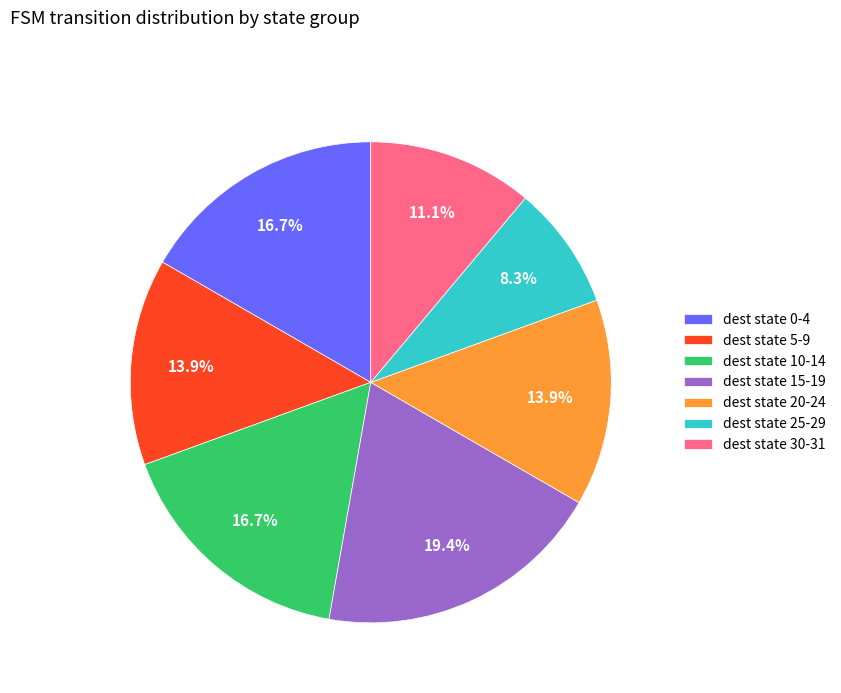

Is there a majority slice in this chart?

No